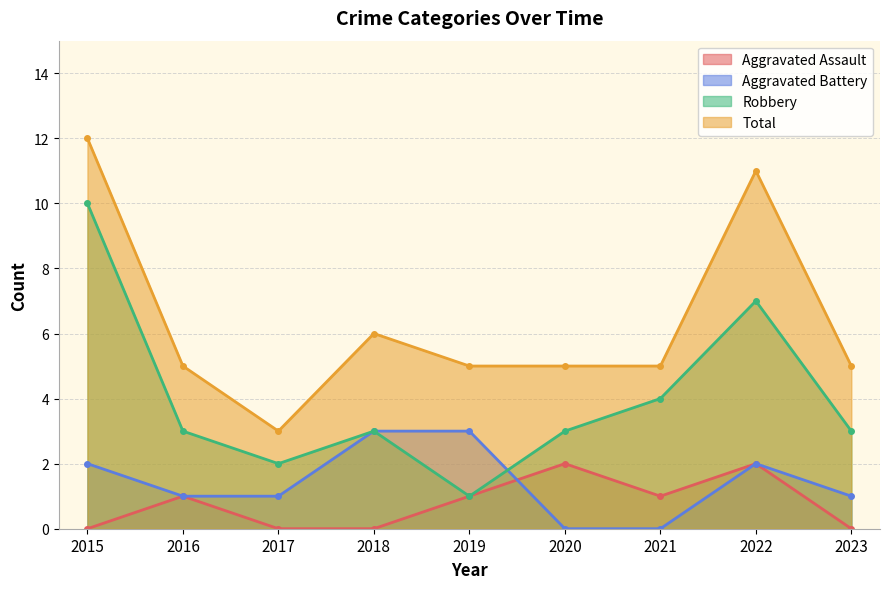

At how many categories does at least one series exceed 9?

2